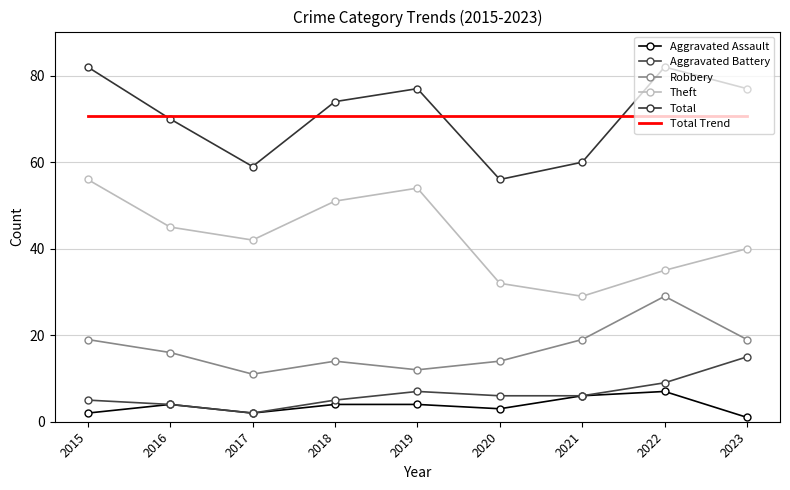

How many data points in Total are less than 74?

4